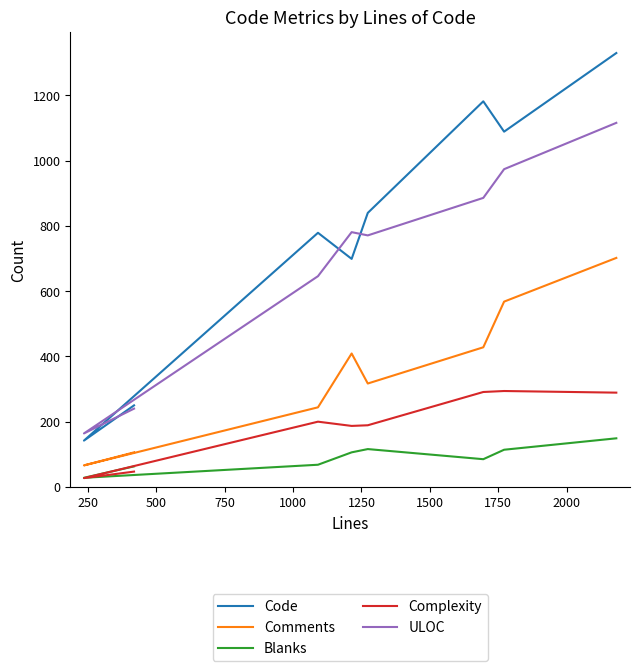

How many interior local peaks does the Complexity series have?

2